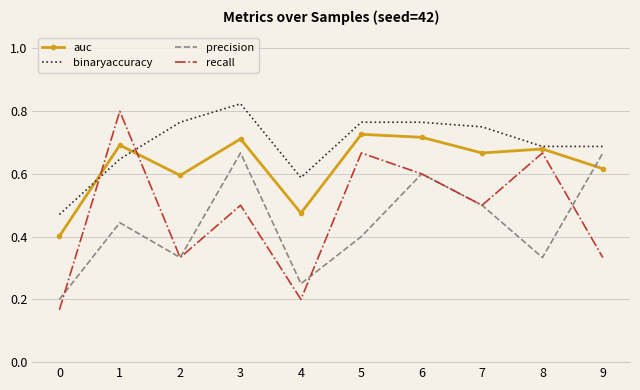

Which label corresponds to the largest value in the chart?

3